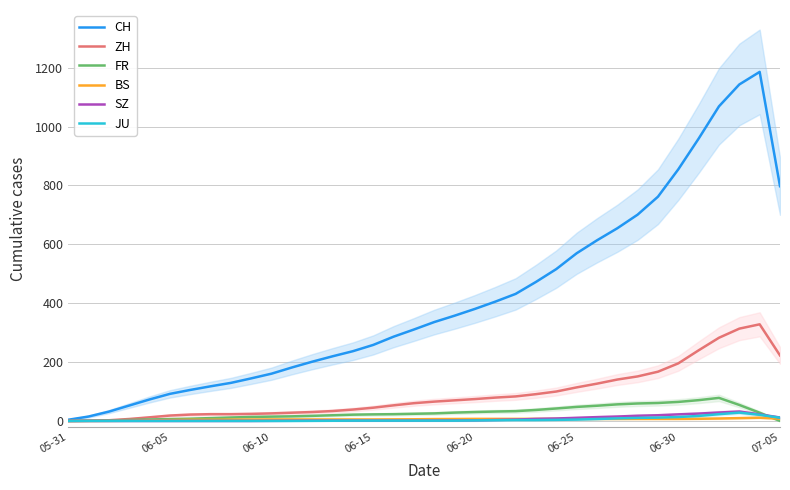

The value of CH at 06-20 is 168.6. True or false?

False